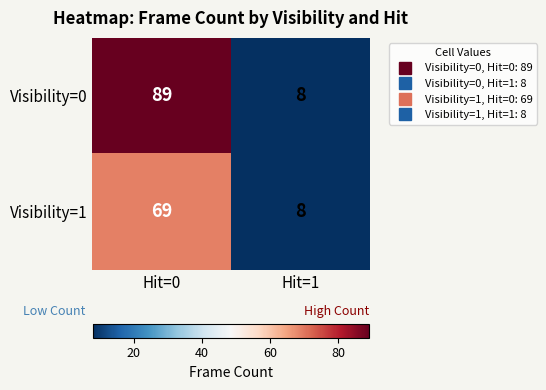

What is the sum of all Visibility=1 values?

77